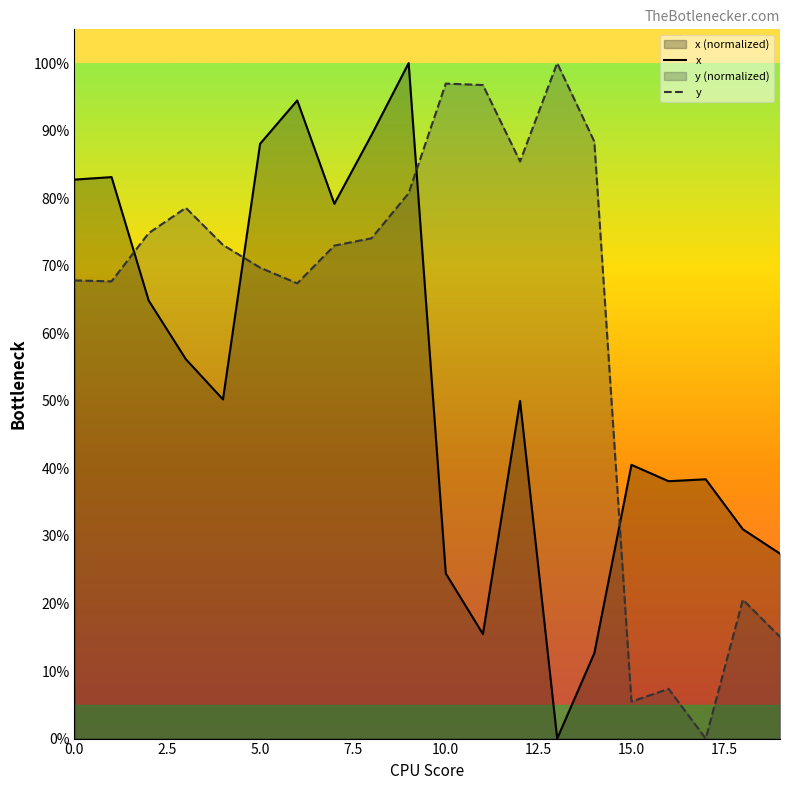

What is the difference between the maximum and second lowest values in the y series?

94.5